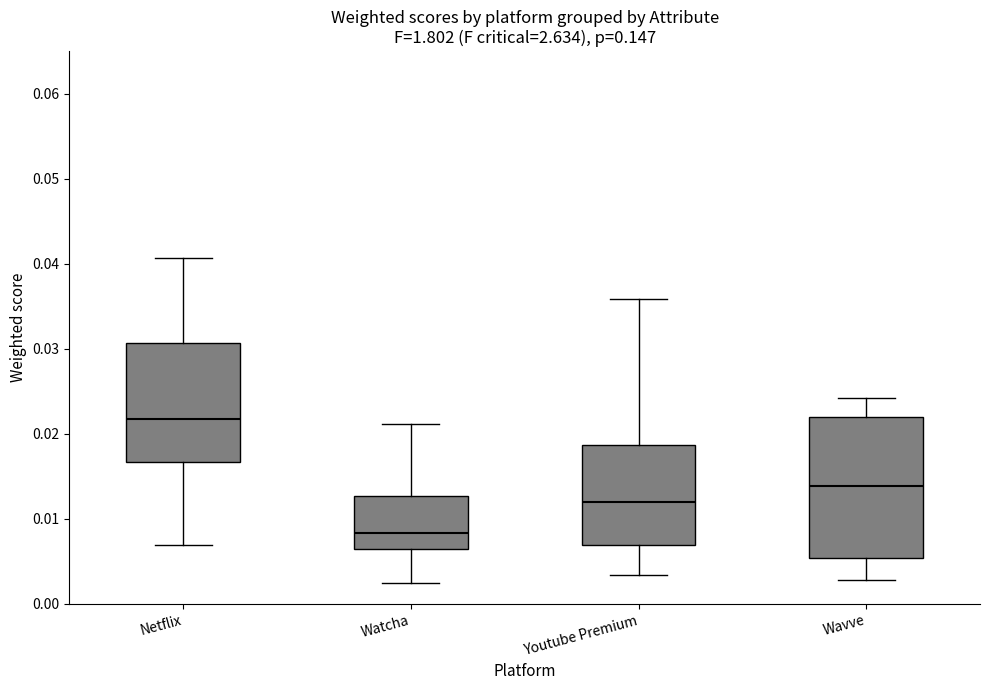

Where does the lower whisker of the box for Youtube Premium end on the y-axis? The values are not printed on the chart, so give them approximately, as read against the axis.

0.003